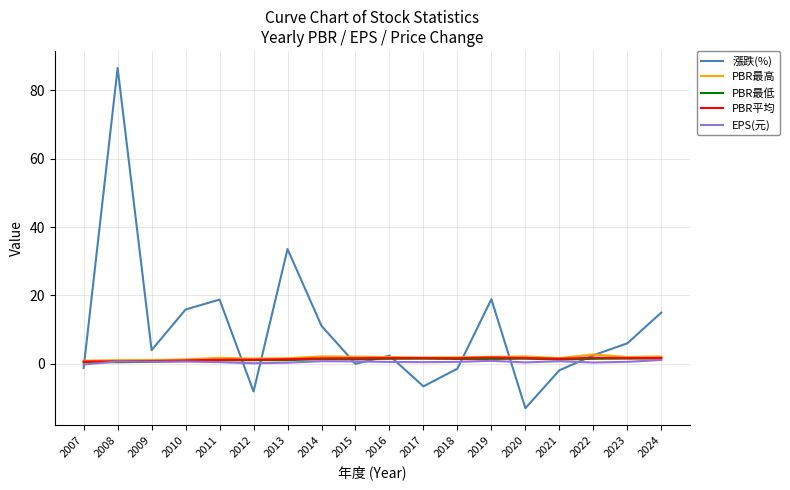

What is the maximum value shown in the chart?

86.6